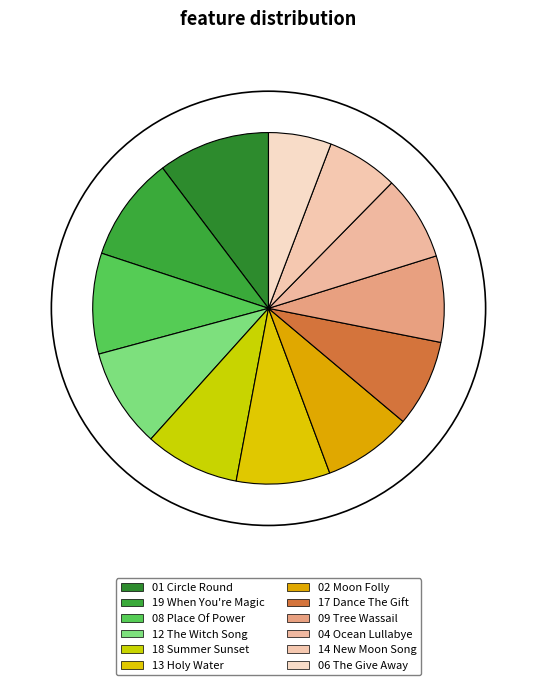

How many segments does this pie chart have?

12